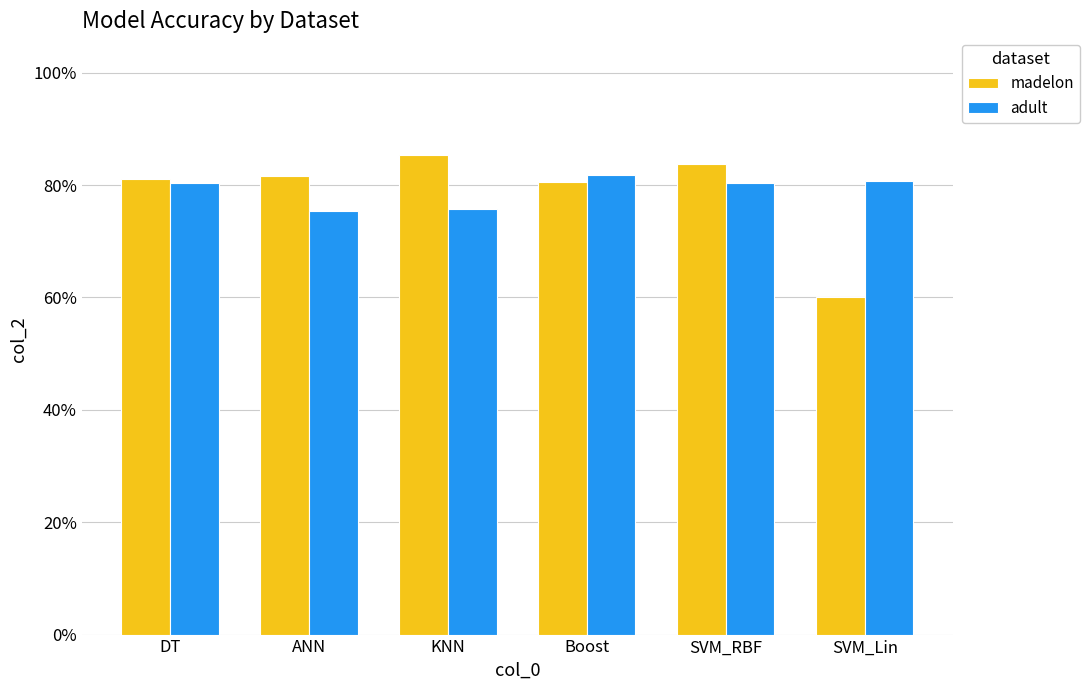

Reading left to right, transcribe all the data shown in this chart.

madelon: 0.8	0.8	0.9	0.8	0.8	0.6
adult: 0.8	0.8	0.8	0.8	0.8	0.8